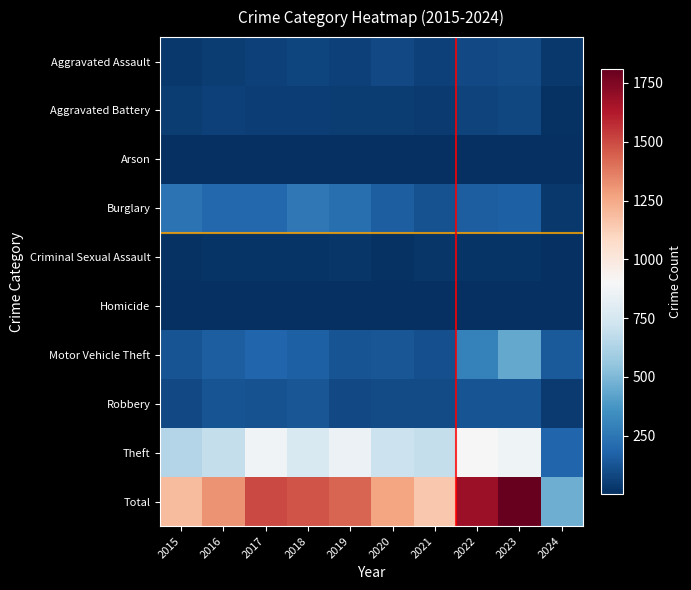

Reading right to left, extract all data points from this chart.

Aggravated Assault: 2024=30	2023=93	2022=89	2021=58	2020=87	2019=61	2018=72	2017=59	2016=50	2015=31
Aggravated Battery: 2024=15	2023=83	2022=66	2021=43	2020=48	2019=45	2018=52	2017=54	2016=60	2015=50
Arson: 2024=1	2023=6	2022=7	2021=6	2020=4	2019=5	2018=6	2017=1	2016=3	2015=3
Burglary: 2024=35	2023=168	2022=163	2021=117	2020=163	2019=221	2018=257	2017=192	2016=194	2015=236
Criminal Sexual Assault: 2024=2	2023=21	2022=18	2021=23	2020=12	2019=29	2018=20	2017=19	2016=20	2015=13
Homicide: 2024=2	2023=4	2022=6	2021=2	2020=6	2019=3	2018=5	2017=2	2016=8	2015=4
Motor Vehicle Theft: 2024=149	2023=443	2022=291	2021=113	2020=134	2019=125	2018=164	2017=191	2016=163	2015=125
Robbery: 2024=42	2023=128	2022=125	2021=95	2020=94	2019=89	2018=130	2017=115	2016=123	2015=87
Theft: 2024=189	2023=864	2022=912	2021=691	2020=713	2019=855	2018=767	2017=873	2016=689	2015=641
Total: 2024=465	2023=1810	2022=1677	2021=1148	2020=1261	2019=1433	2018=1473	2017=1506	2016=1310	2015=1190